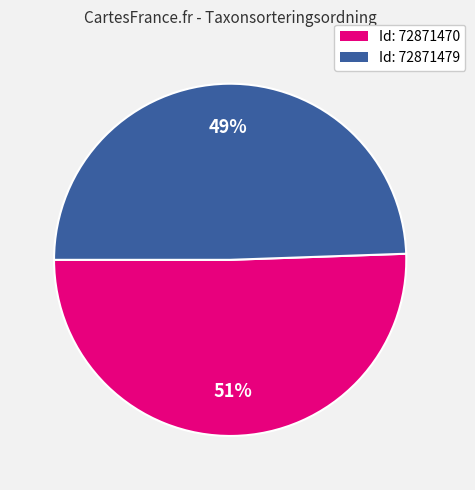

Is there any slice that represents more than half of the pie?

Yes